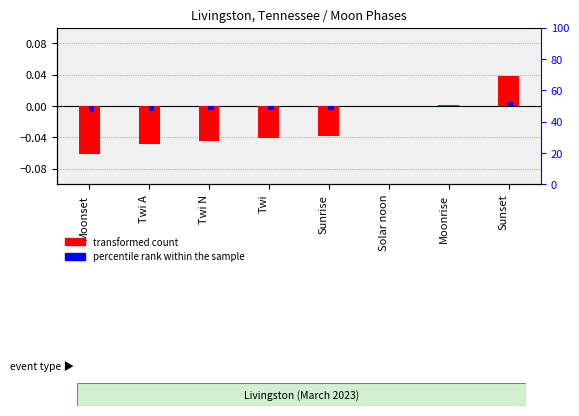

Is it true that percentile rank within the sample equals -0.0 at Twi N?

False